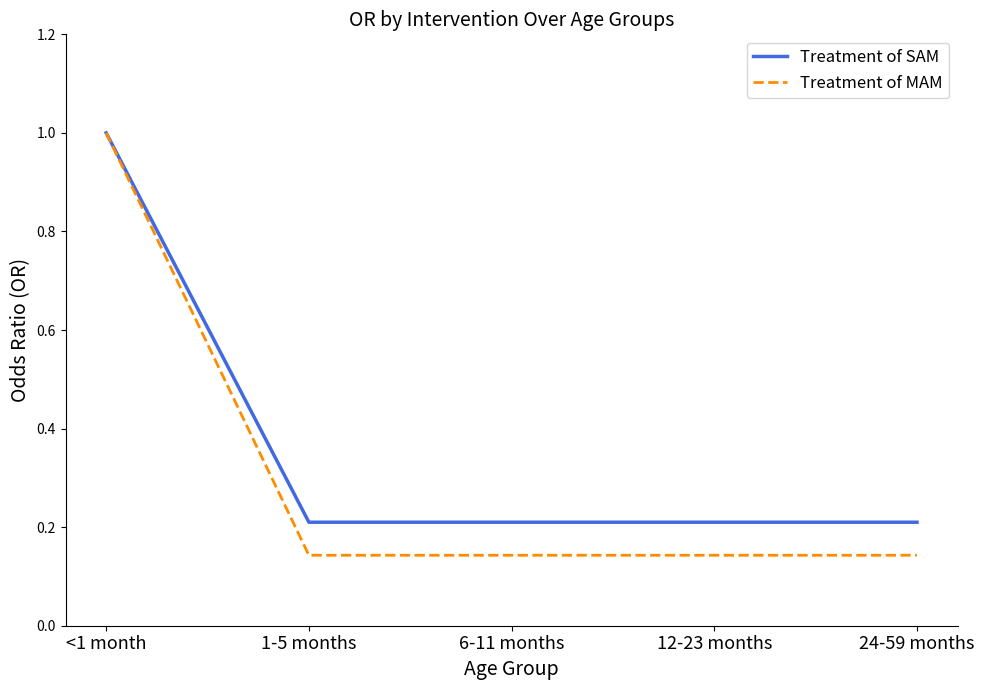

At which category is the sum across all series the highest?

<1 month